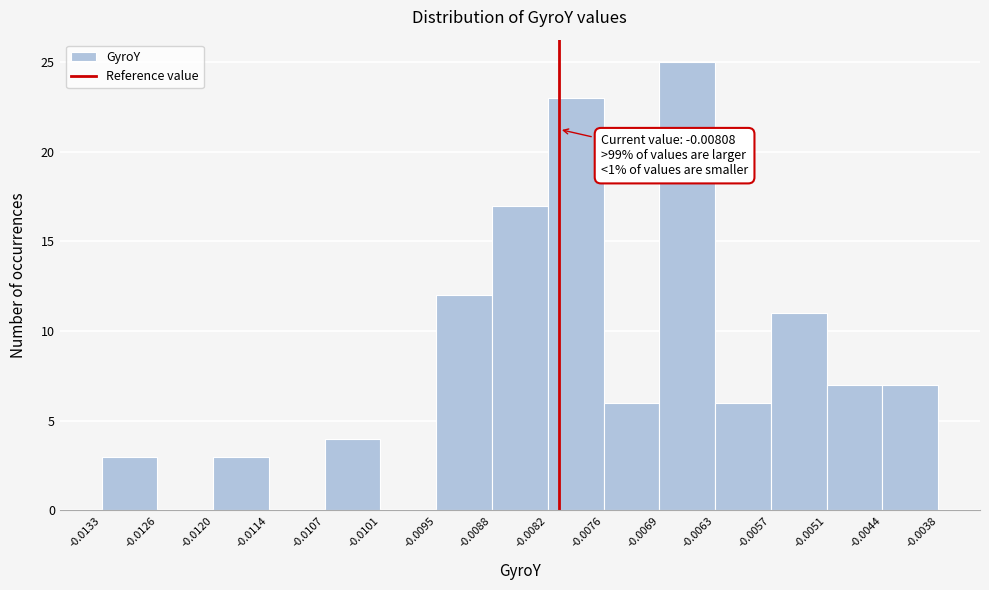

Which range on the x-axis has the tallest bar?

-0.0069 to -0.0063